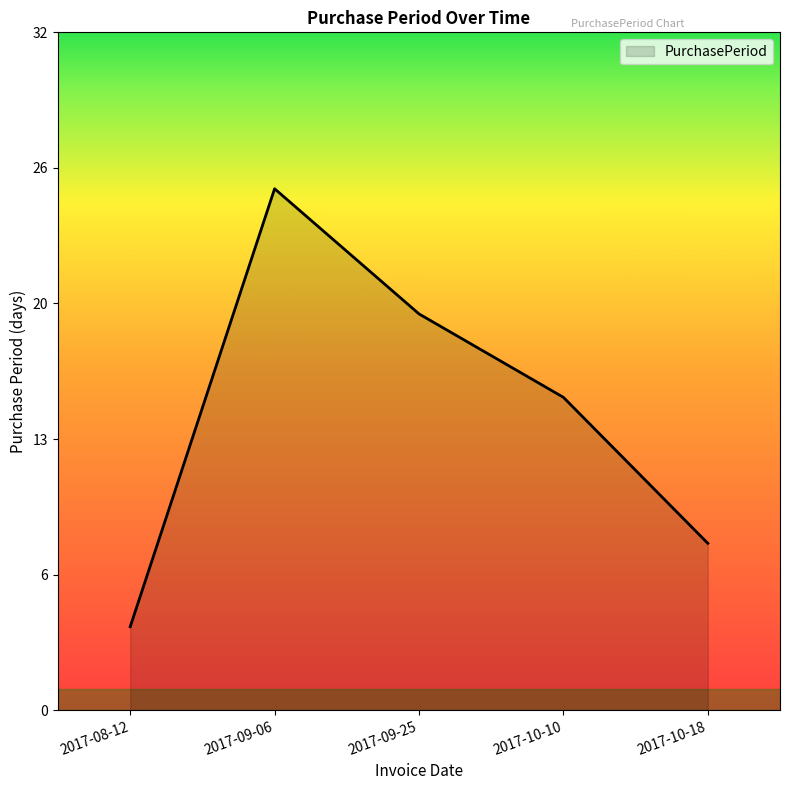

Does the chart display data point markers on the line(s)?

No